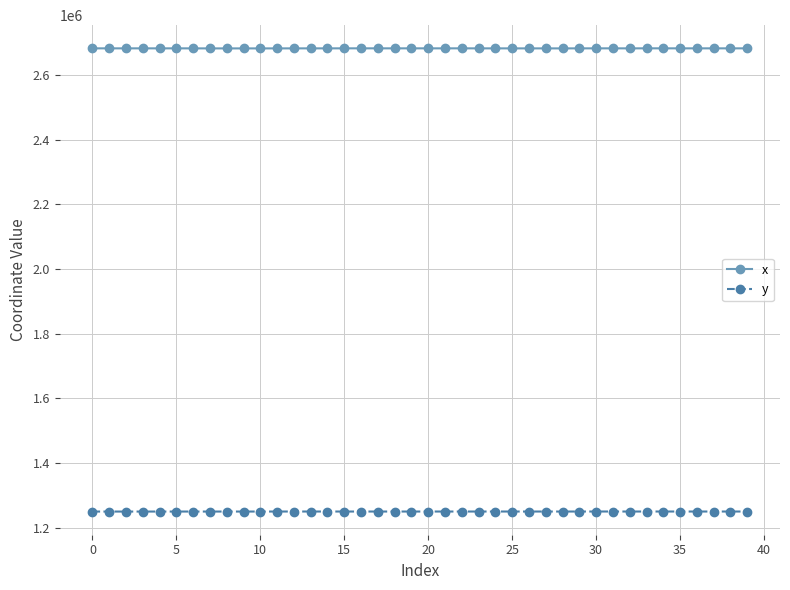

What is the value of the x point at the 16th from the left?

2682256.4